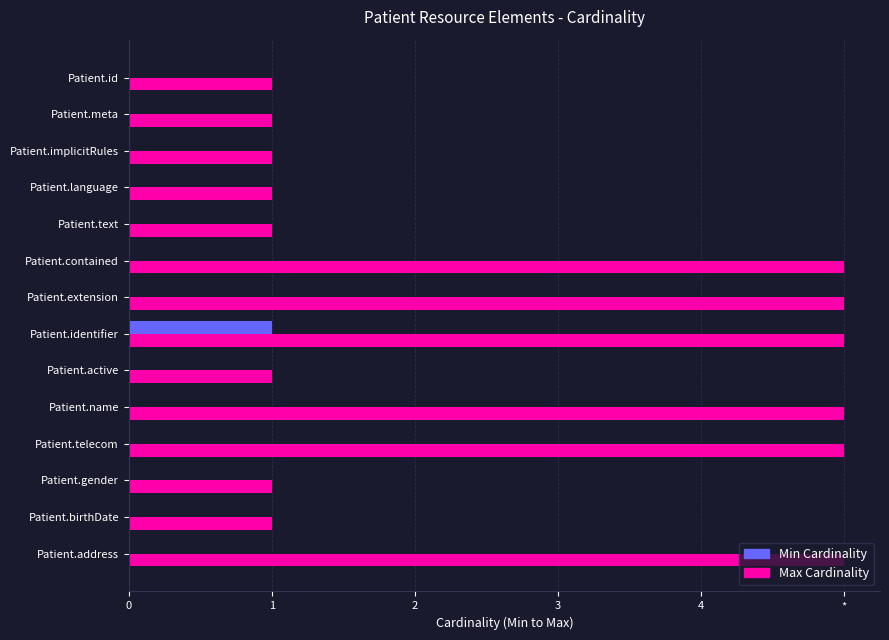

What is the difference between the maximum and second lowest values in the Min Cardinality series?

1